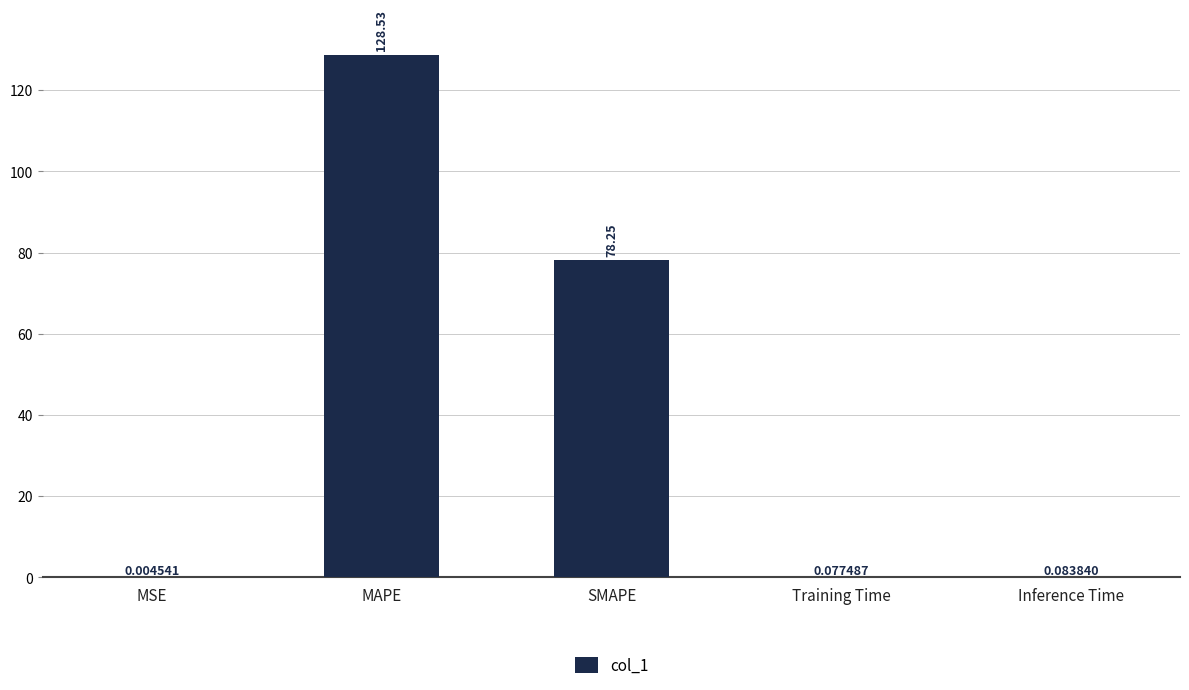

What is the maximum value shown in the chart?

128.5